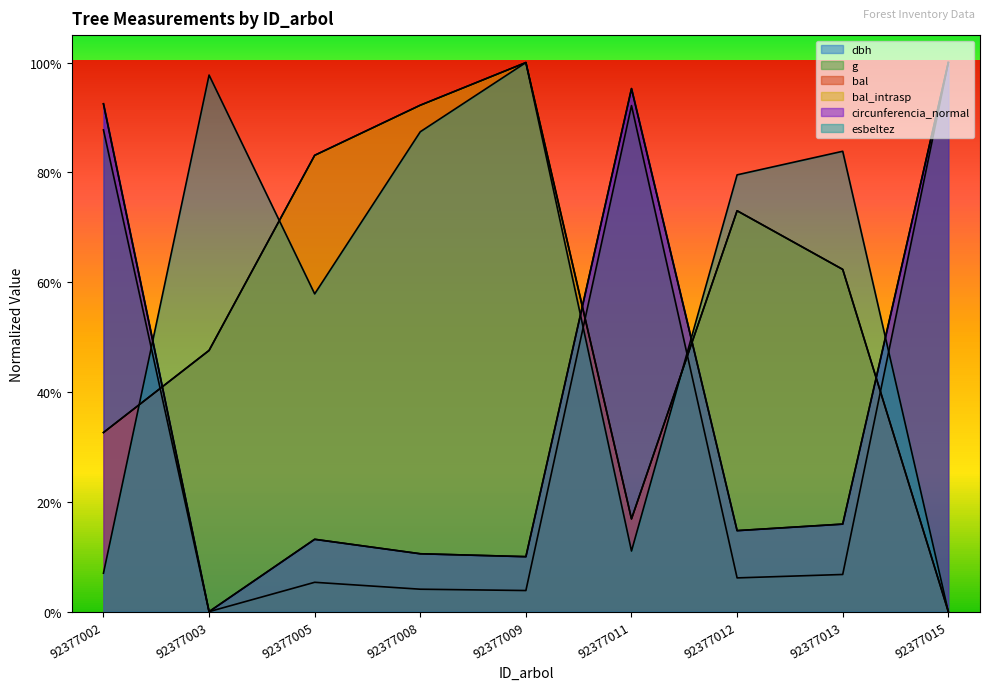

True or false: g has a value of 0.1 at 92377012.

True